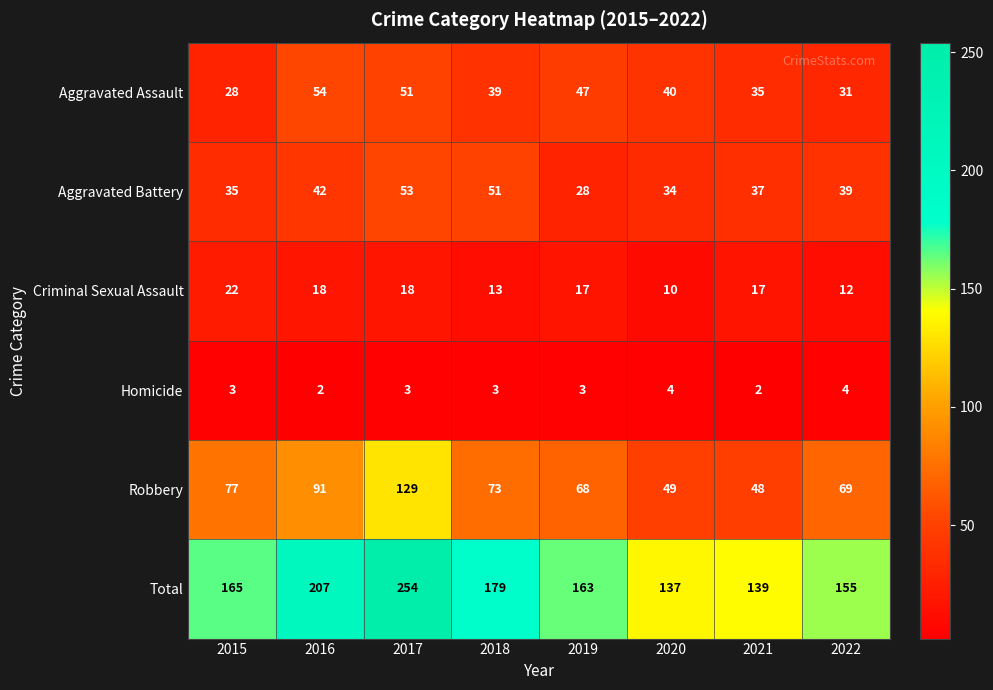

What is the sum of the Homicide values at 2017 and 2021?

5